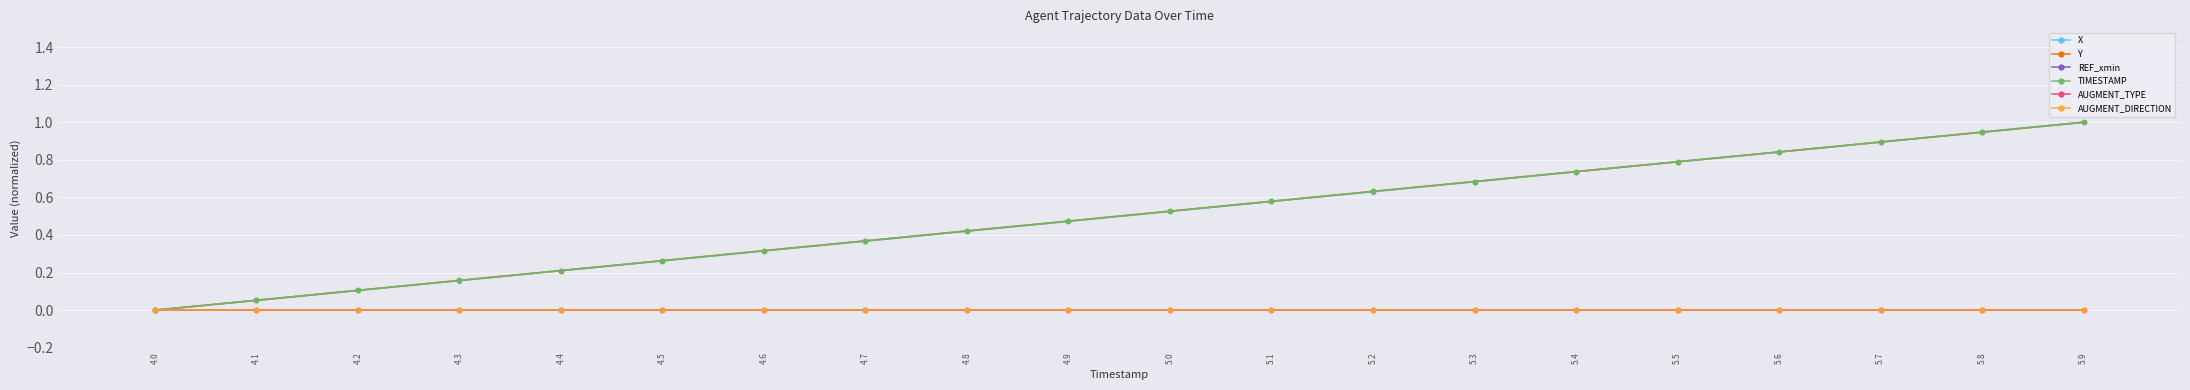

Is this an area chart (filled region under the line)?

No